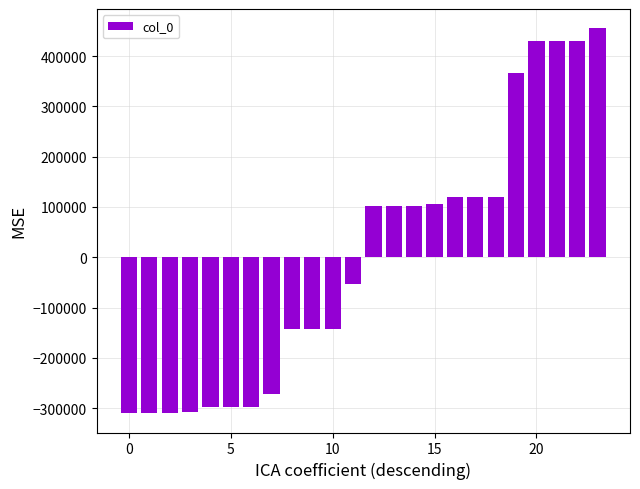

Are the bars horizontal?

No